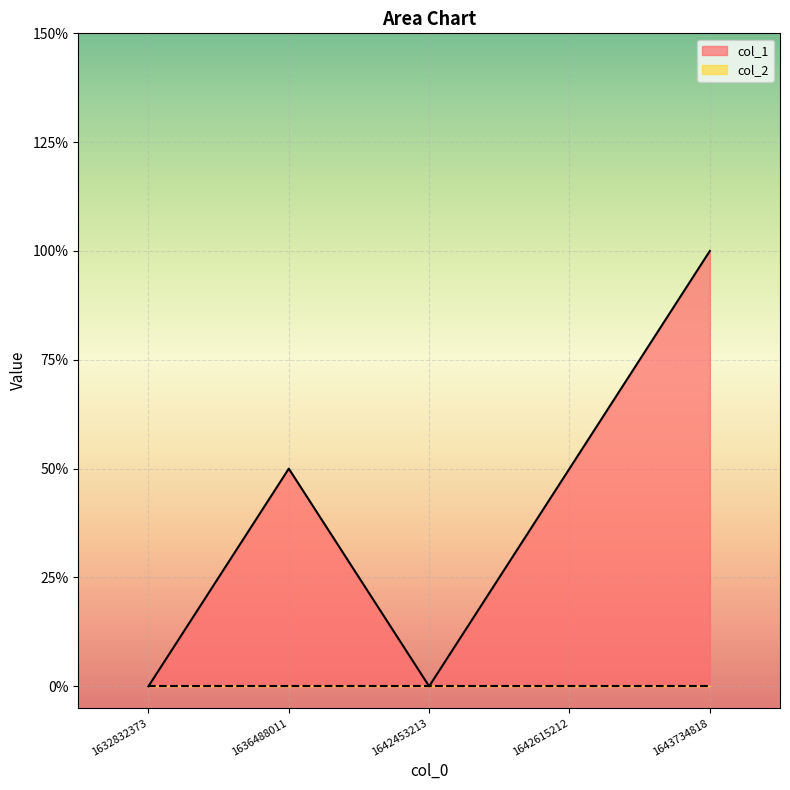

What value does the data have at 1636488011?

1